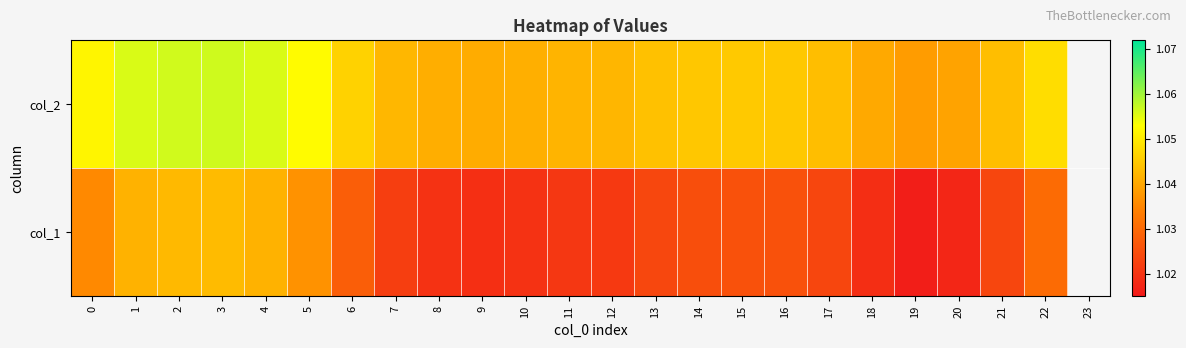

Between 6 and 20, which series saw the biggest shift?

col_1